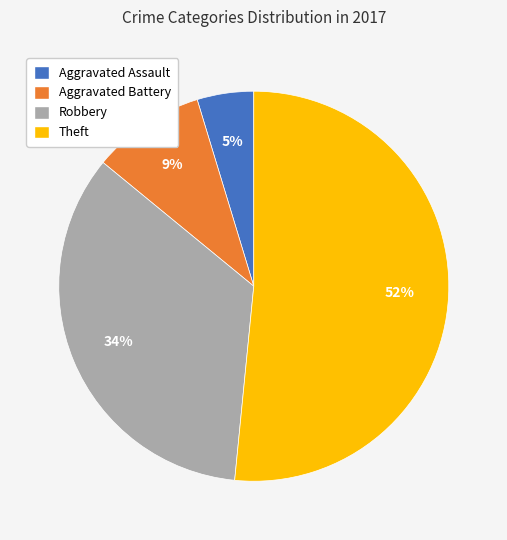

To the nearest percent, what is the difference between the largest and smallest slice percentages?

47%